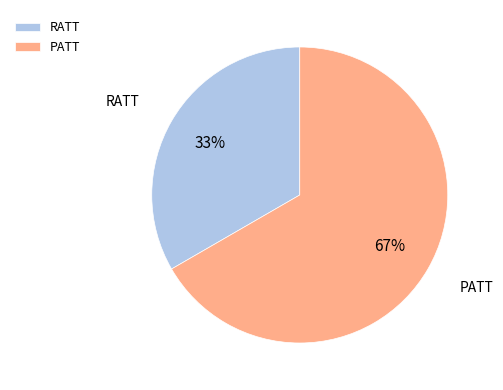

Does RATT account for over 50% of the chart?

No